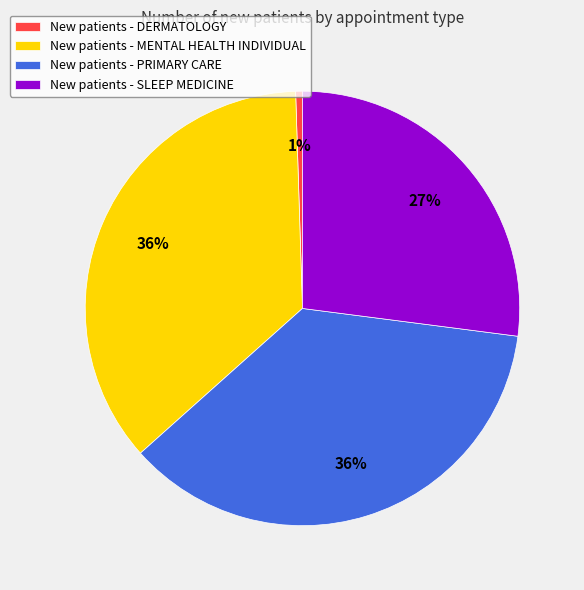

Do New patients - DERMATOLOGY and New patients - PRIMARY CARE together represent more than half of the pie?

No